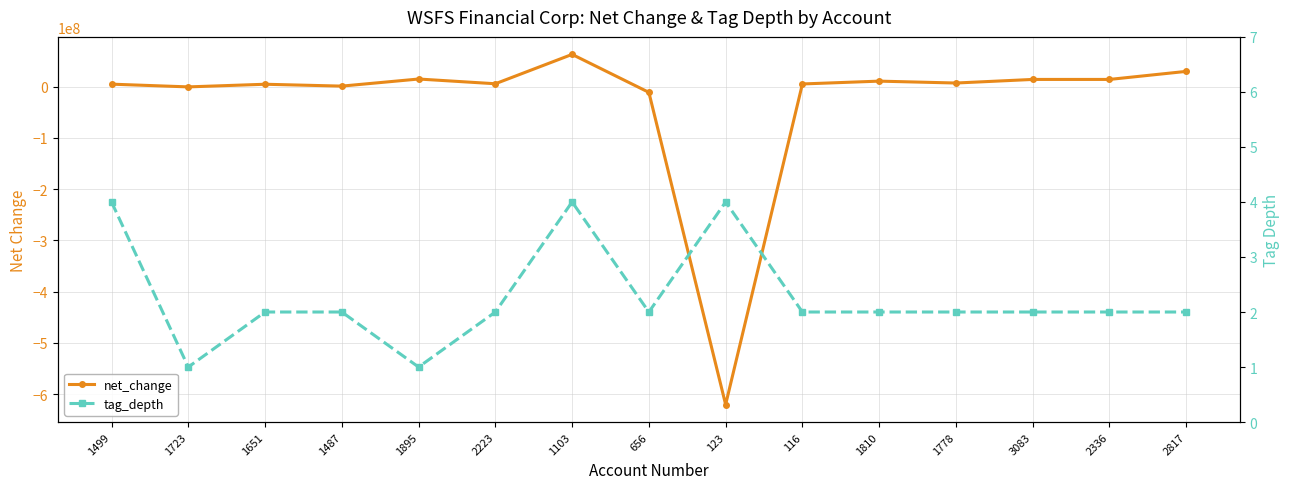

Reading left to right, list all the values displayed in this chart.

net_change: 5135000	-195000	4954000	1324000	15169000	5930000	63255000	-10871000	-620511000	5526000	11041000	7360000	14362000	14362000	30069000
tag_depth: 4	1	2	2	1	2	4	2	4	2	2	2	2	2	2